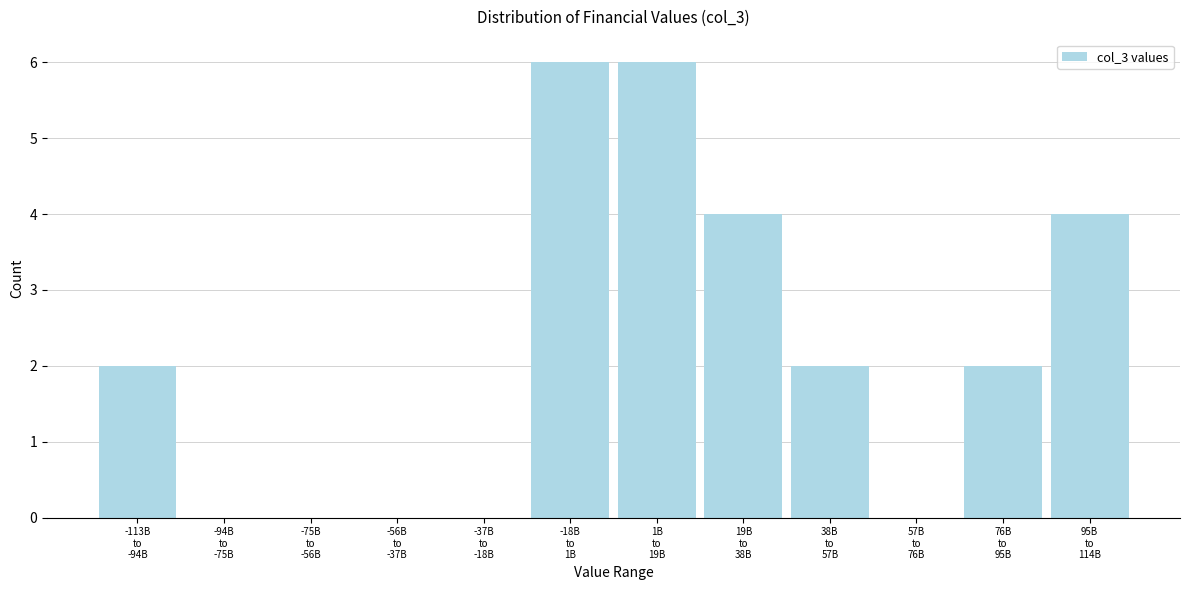

What is the maximum value shown in the chart?

6